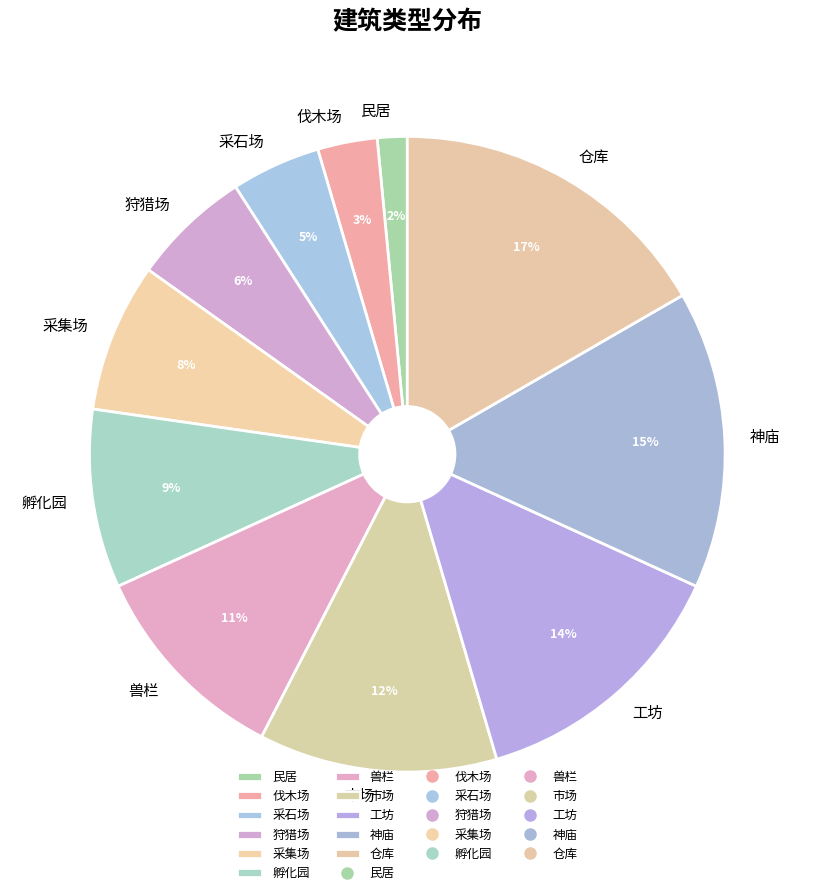

Which slice is the smallest?

民居